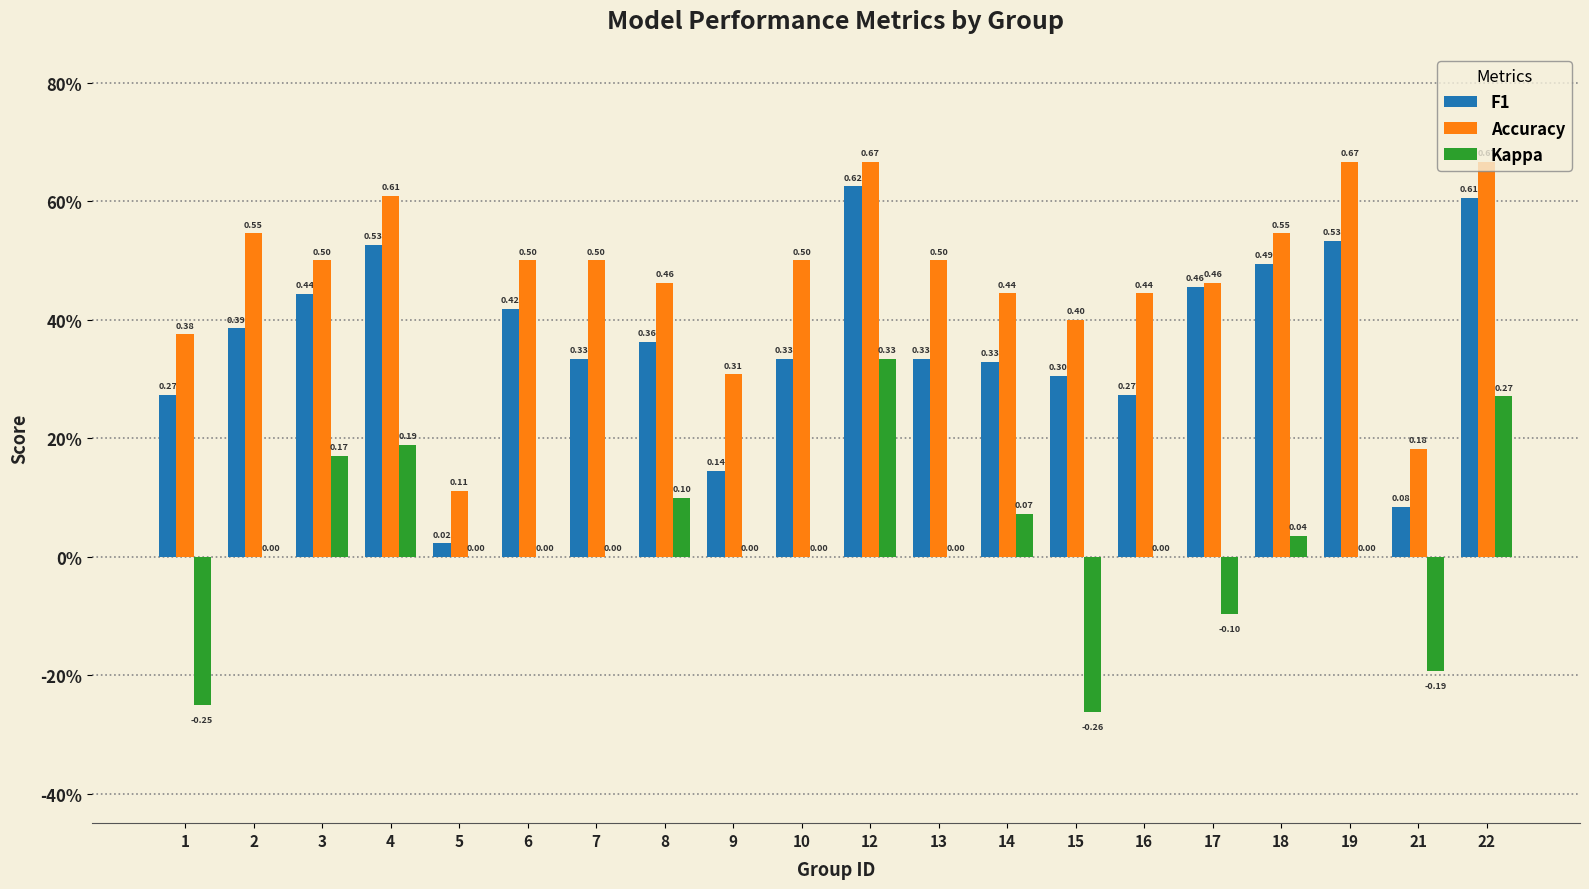

What is the maximum value shown in the chart?

0.7